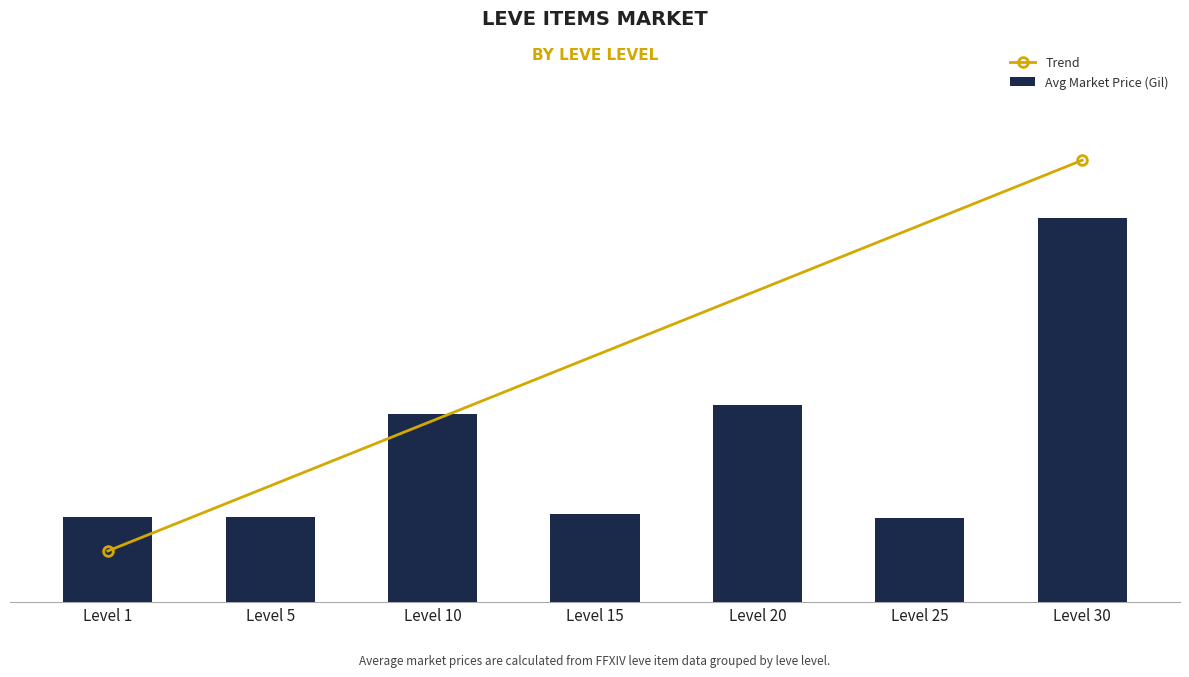

Are the bars horizontal?

No